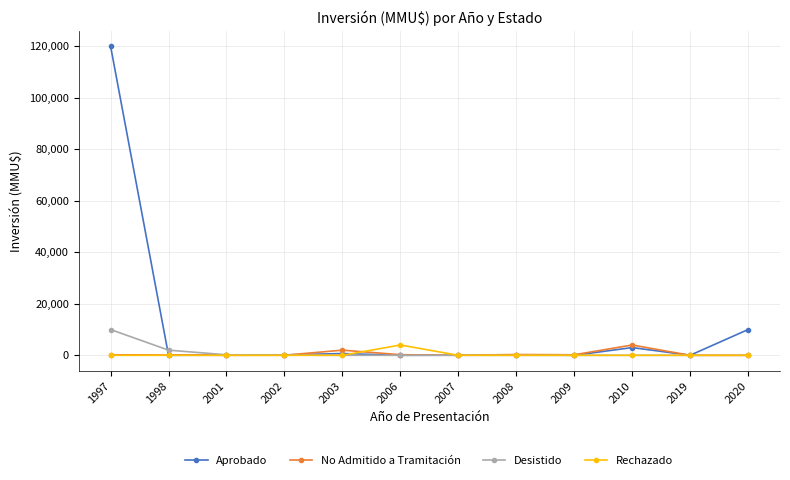

The value of Rechazado at 2006 is 4000. True or false?

True